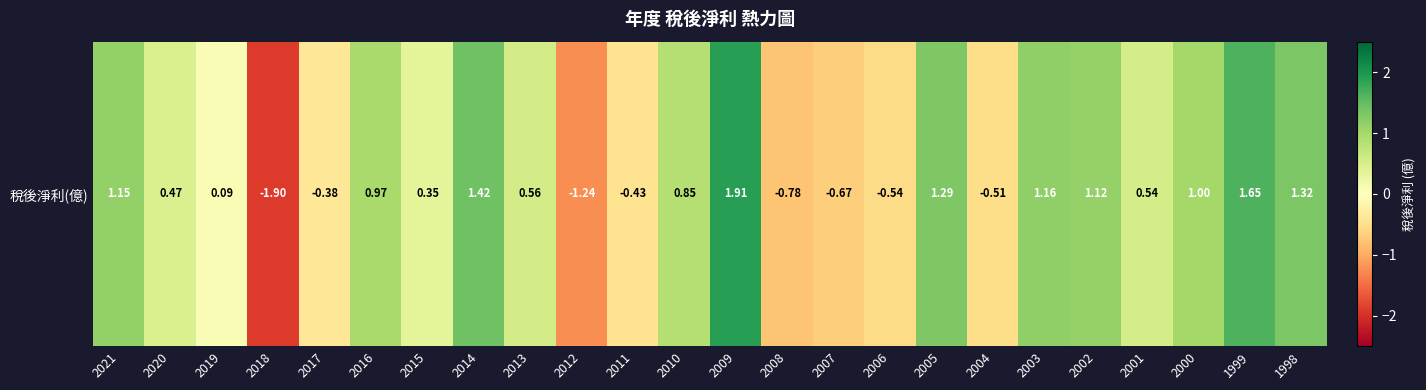

What is the smallest value displayed?

-1.9